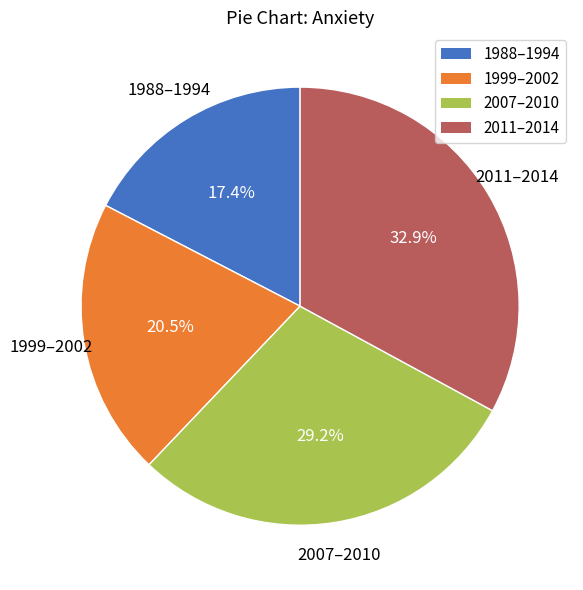

Which slice is the largest?

2011–2014